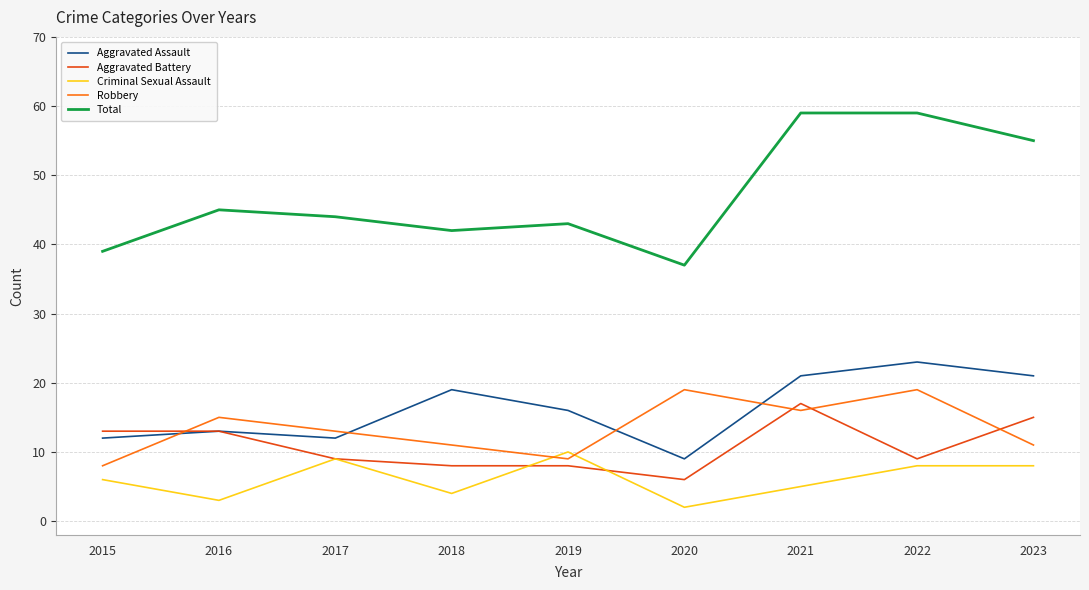

Where is the first local minimum for Criminal Sexual Assault?

2016